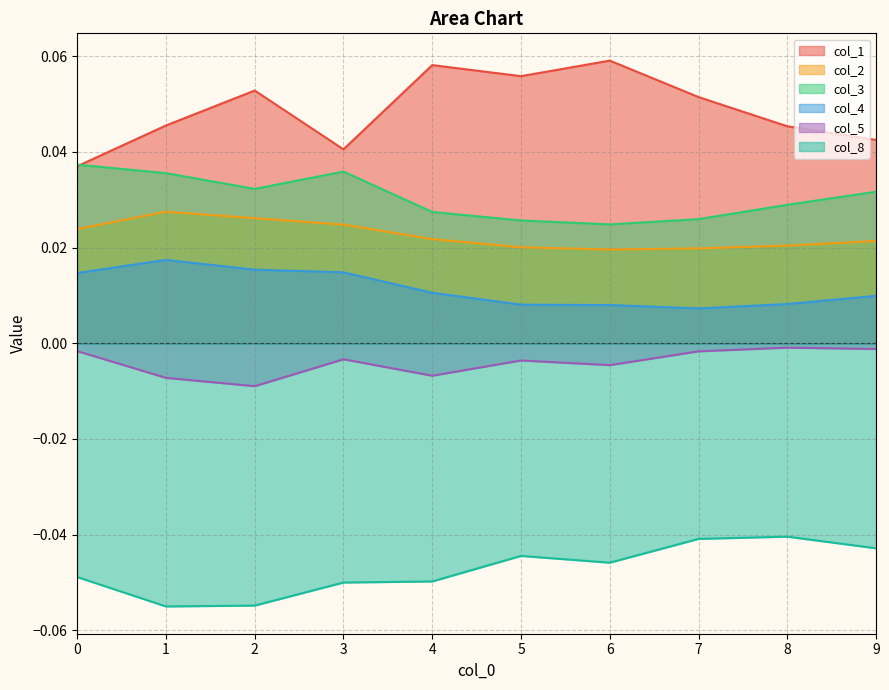

Which has a higher value, 7 or 0?

7